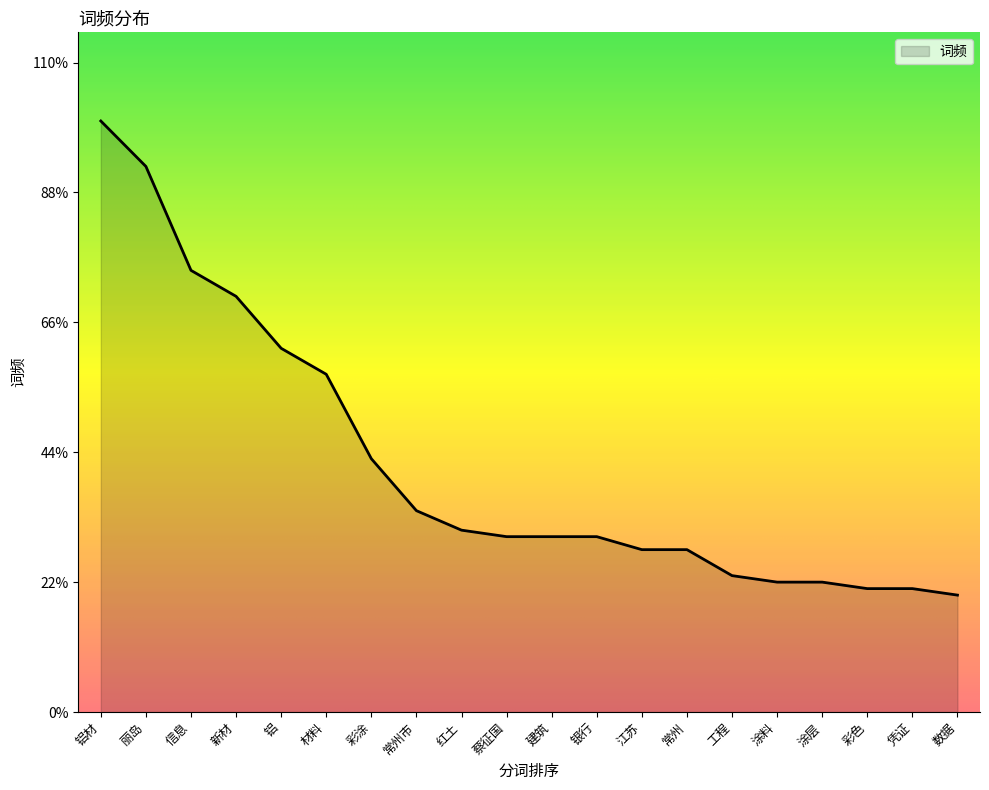

Which category has the lowest value across all series?

数据